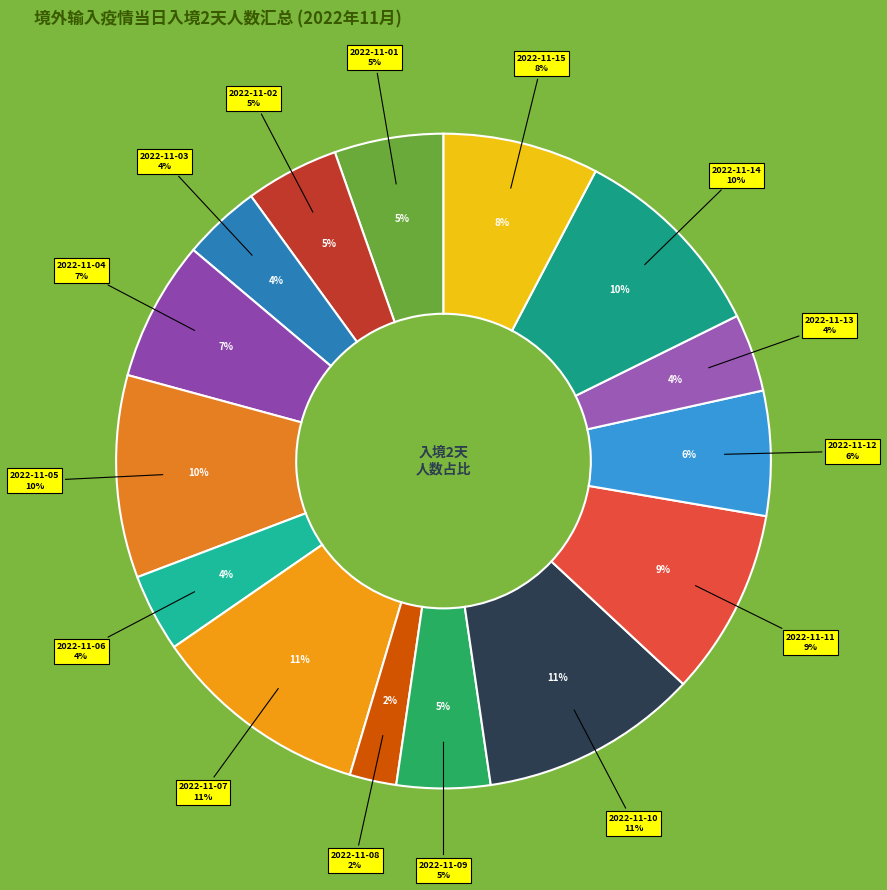

How many segments does this pie chart have?

15